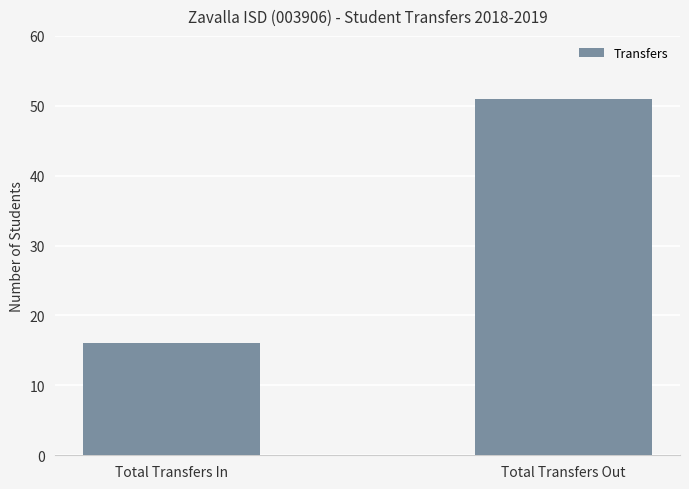

How many bars are there in total?

2